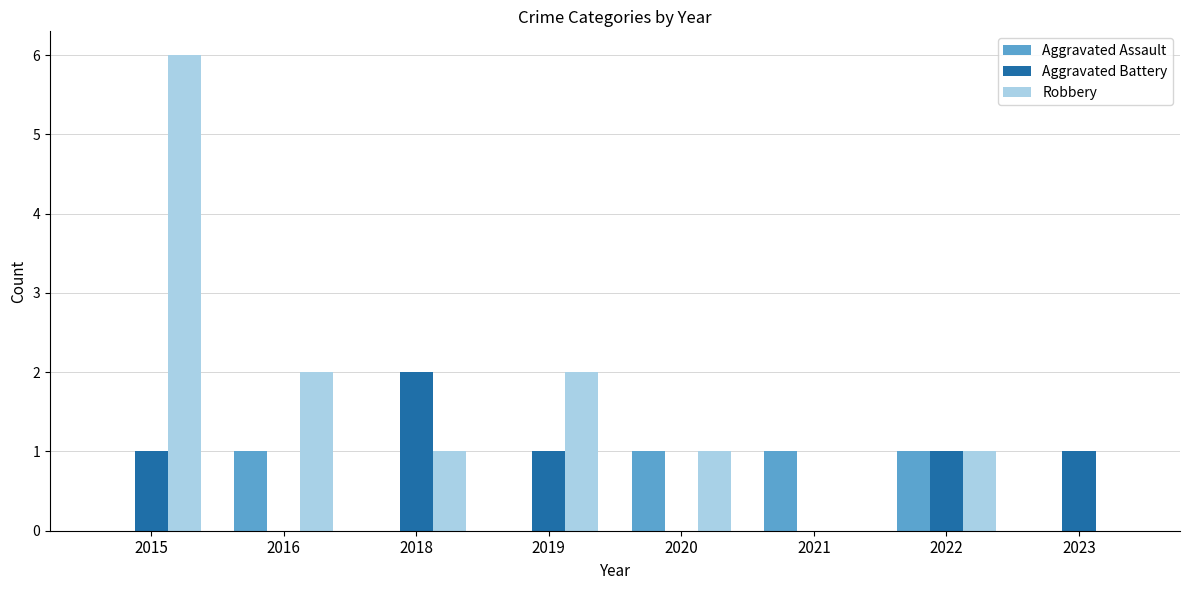

The value of Aggravated Assault at 2018 is -1. True or false?

False